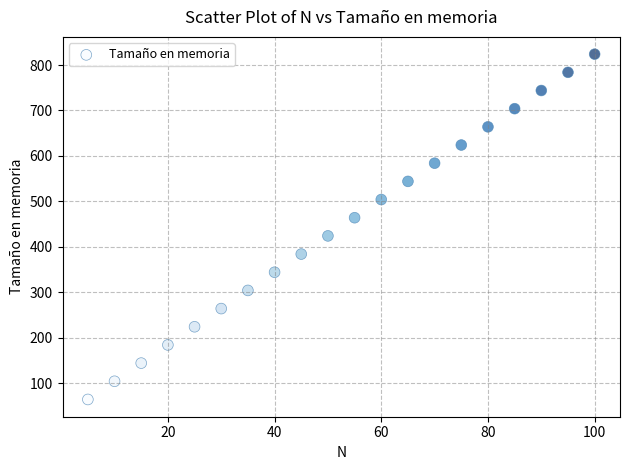

What is the range of Y values (max minus min)?

760